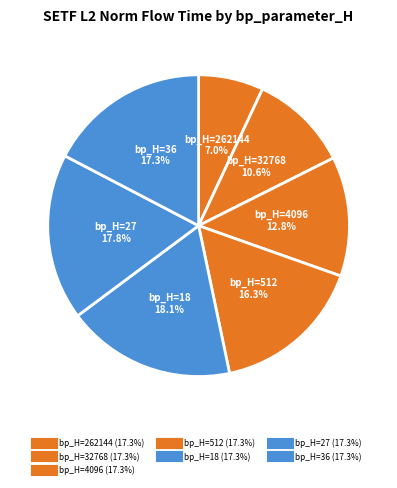

How many slices are in this pie chart?

7